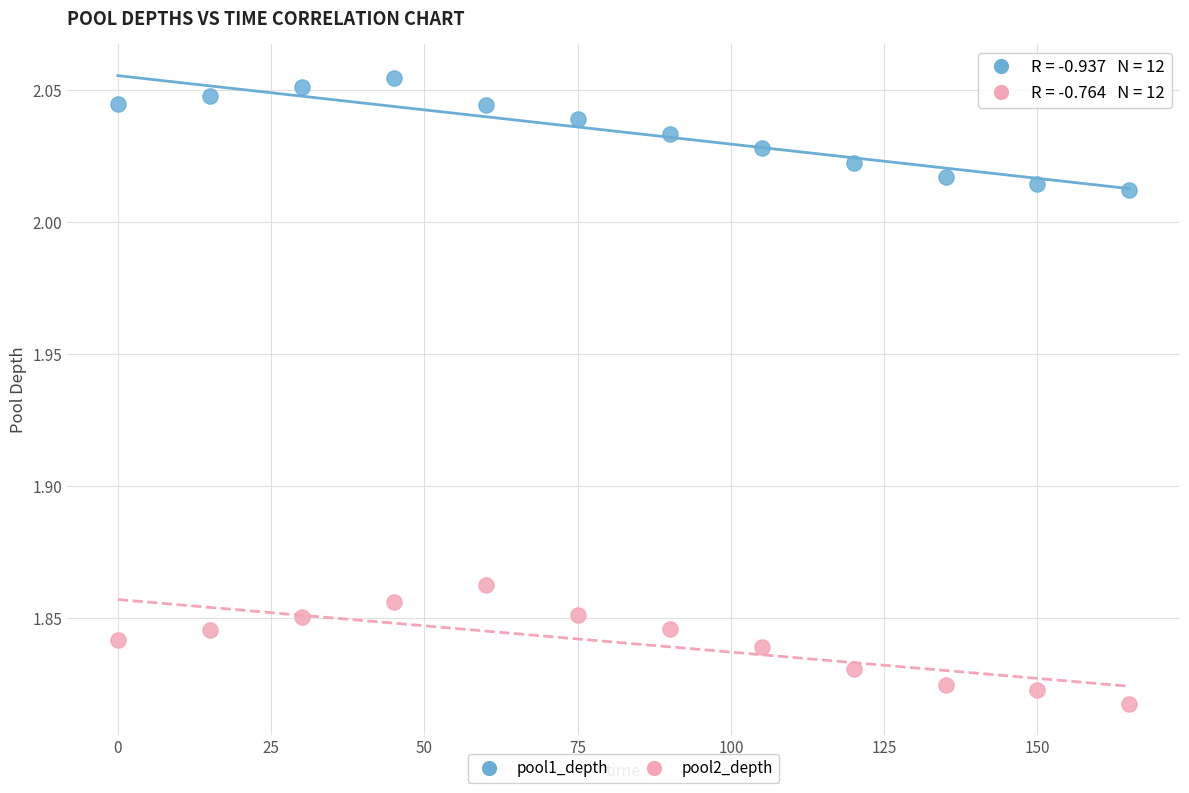

Which series contains the lowest Y value?

pool2_depth